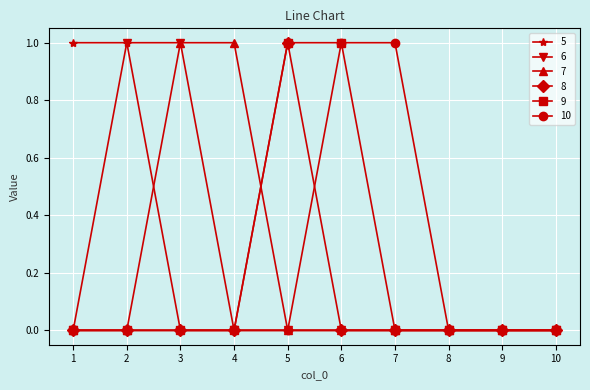

Between 7 and 9, which series saw the biggest shift?

10